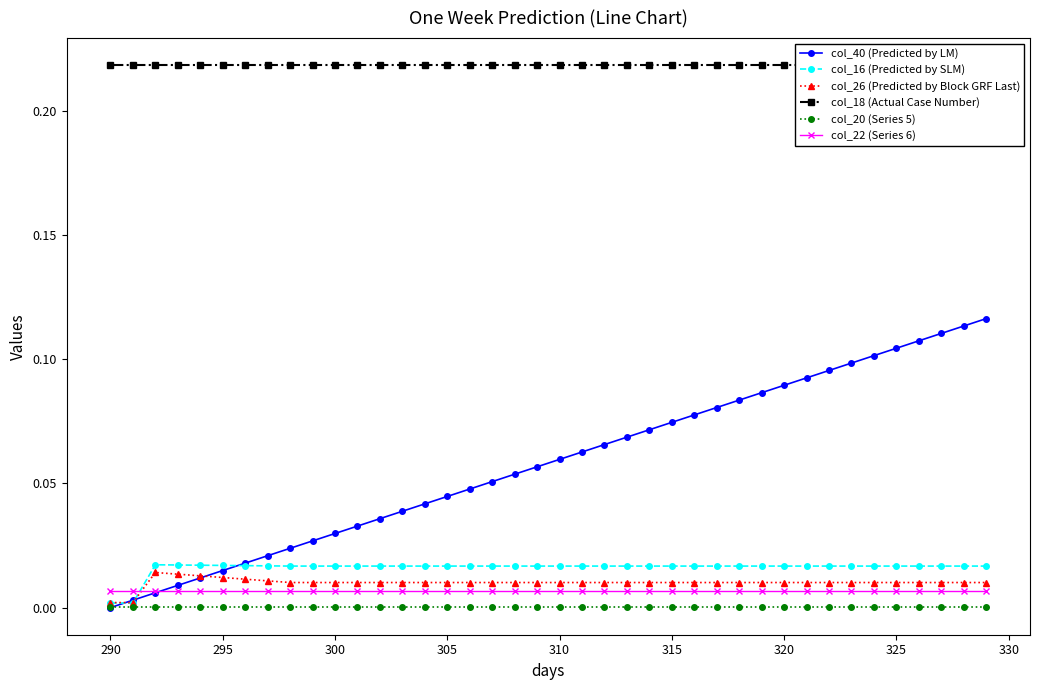

True or false: col_16 (Predicted by SLM) has more than 0 points higher than both neighbors.

True